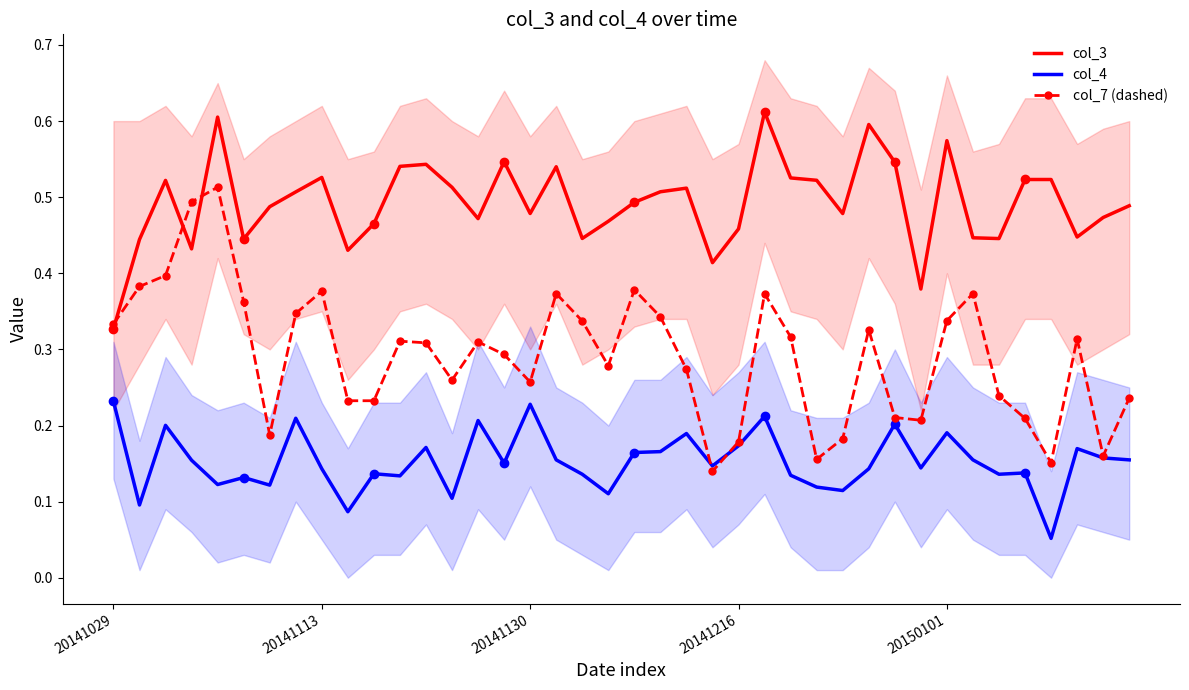

True or false: col_4 and col_3 cross at least once.

False